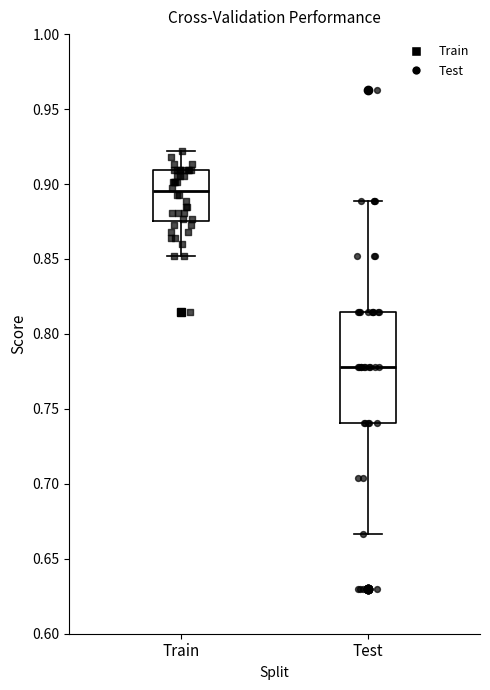

Reading left to right, transcribe this box plot: for each box, give where its median line is, the range the box spans, and where its two whiskers end, as read against the y-axis. The values are not printed on the chart, so give them approximately, as read against the axis.

Train: median 0.895, box 0.875 to 0.910, whiskers 0.850 to 0.920
Test: median 0.780, box 0.740 to 0.815, whiskers 0.665 to 0.890